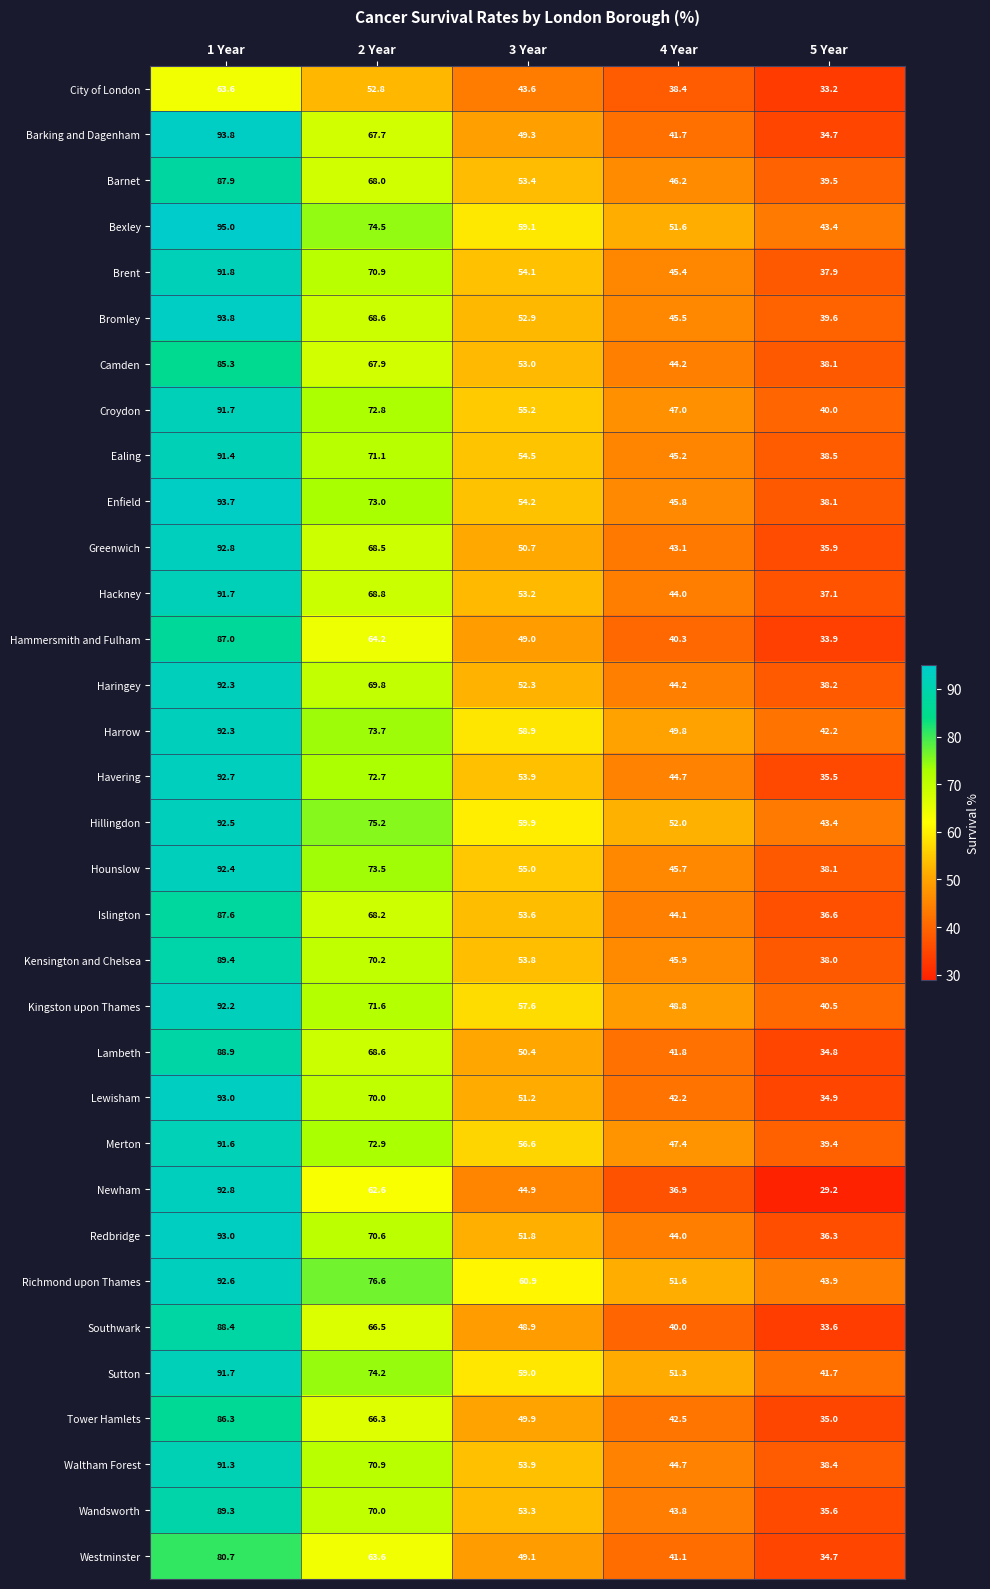

What is the smallest value displayed?

29.2